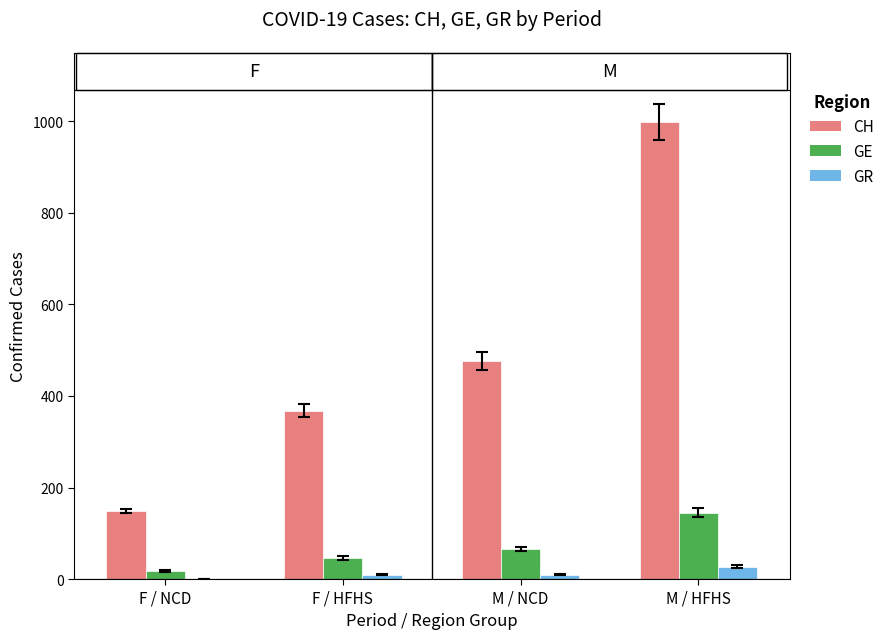

Count the number of categories in the chart.

4